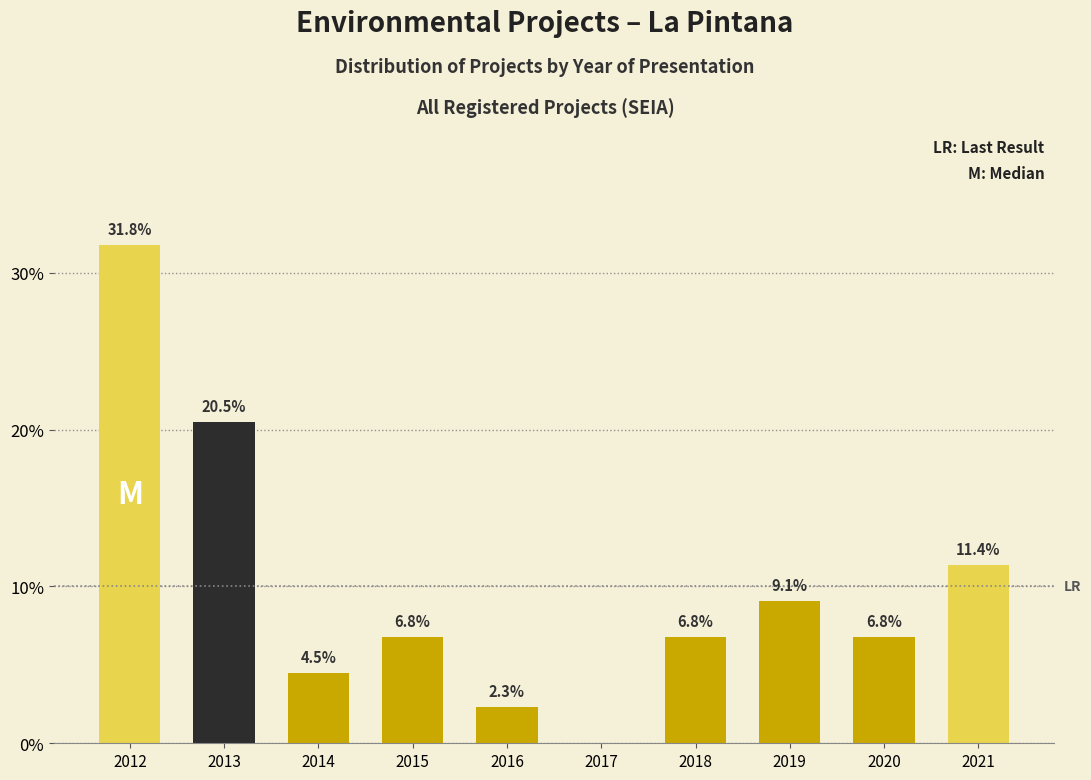

Reading left to right, list all the values displayed in this chart.

2012=31.8	2013=20.5	2014=4.5	2015=6.8	2016=2.3	2017=0.0	2018=6.8	2019=9.1	2020=6.8	2021=11.4